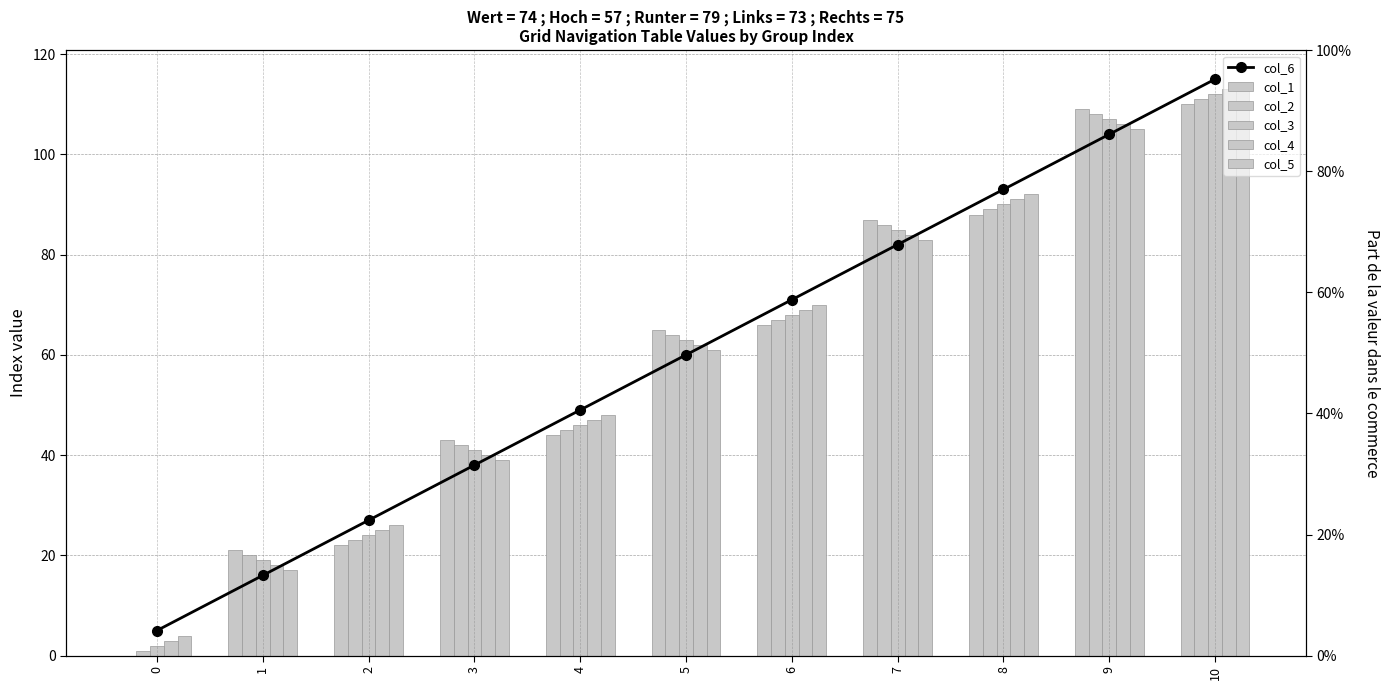

How many groups of bars are there?

11